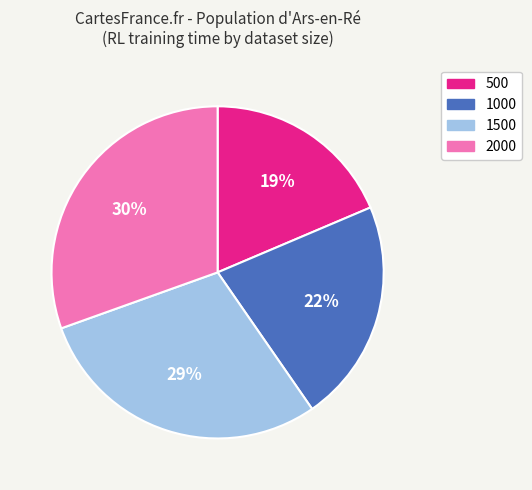

To the nearest percent, what is the combined percentage of 1500 and 1000?

51%